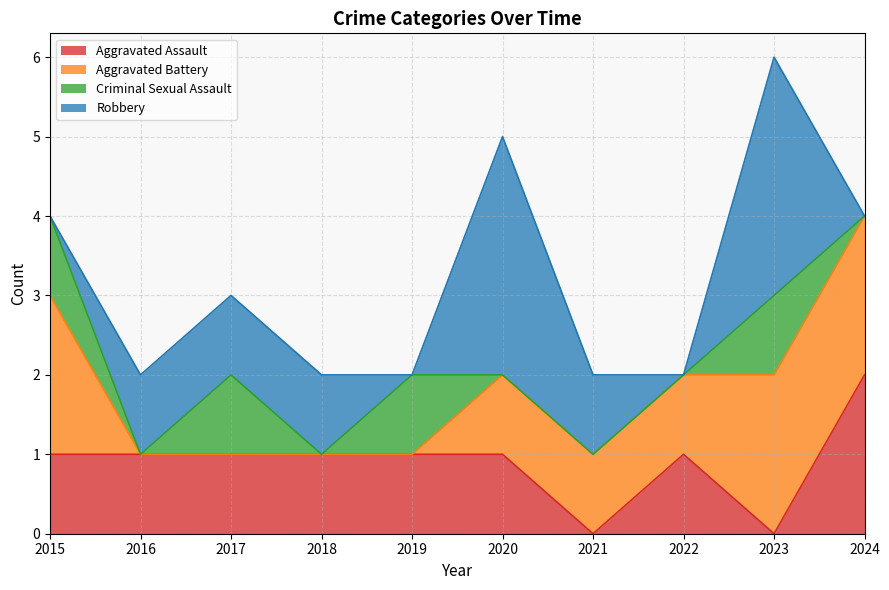

How many data points in Aggravated Assault are above 1?

1